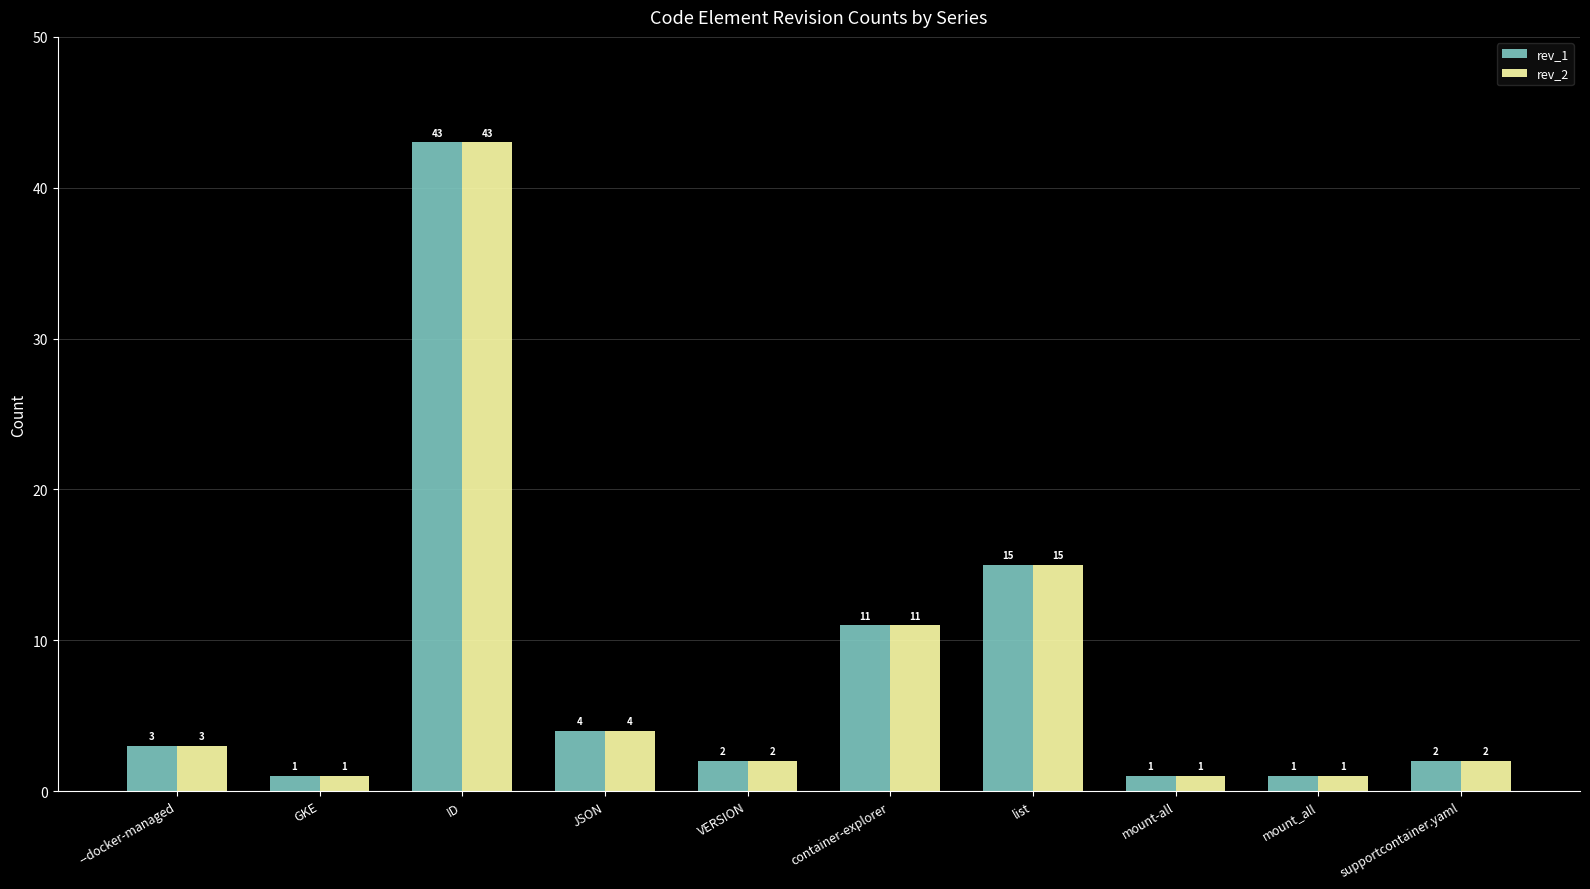

Which label corresponds to the largest value in the chart?

ID